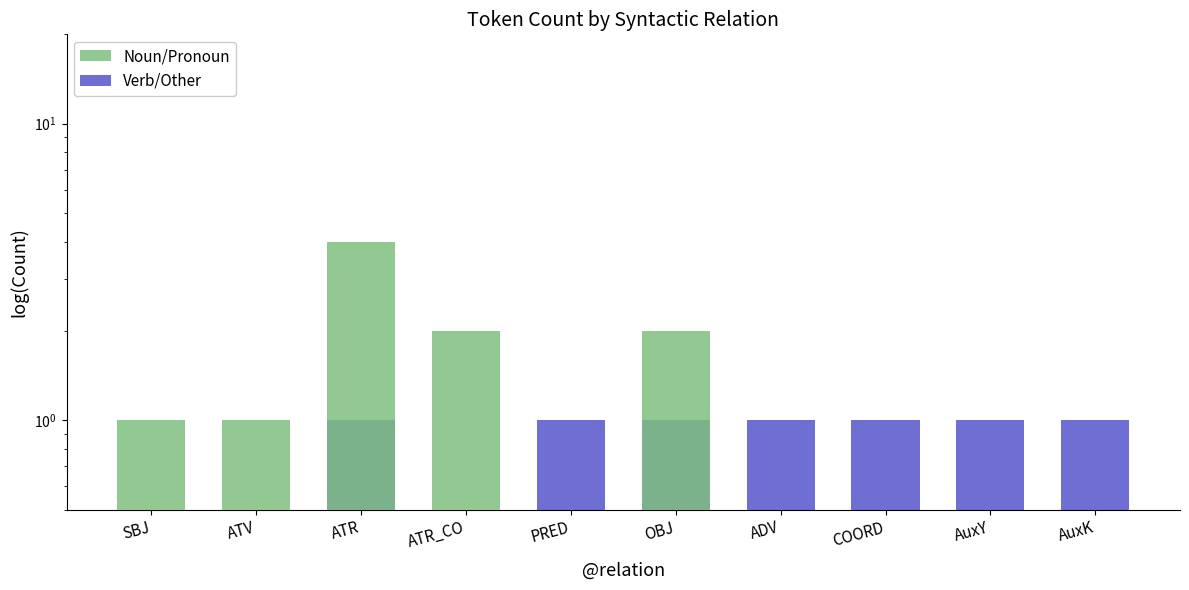

What are all the series names shown in the legend?

Noun/Pronoun, Verb/Other